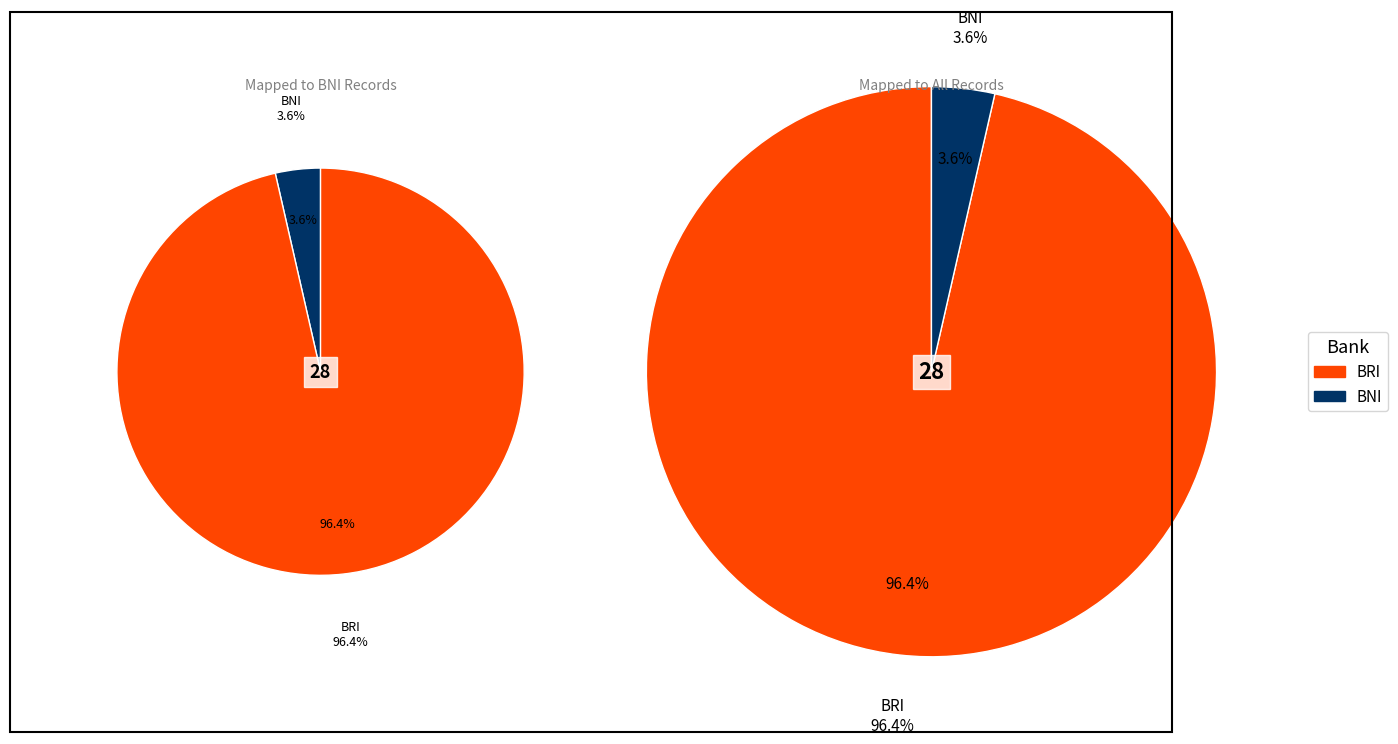

What percentage is NOT represented by BNI?

96.4%